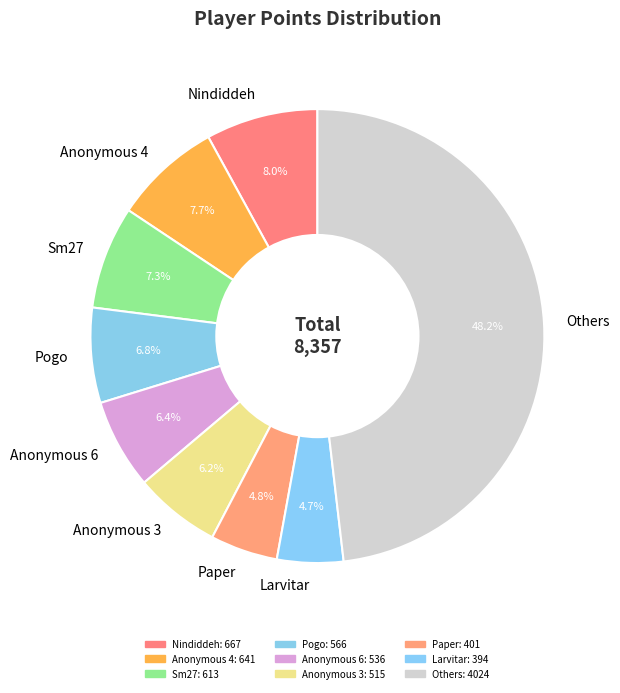

What percentage is NOT represented by Larvitar?

95.3%